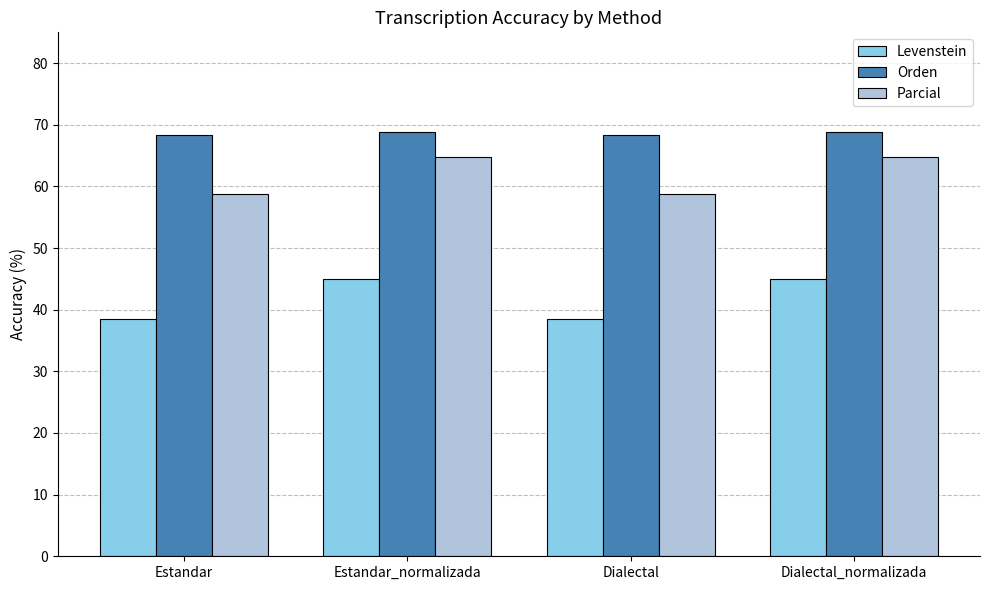

Read the Levenstein value at Estandar.

38.5